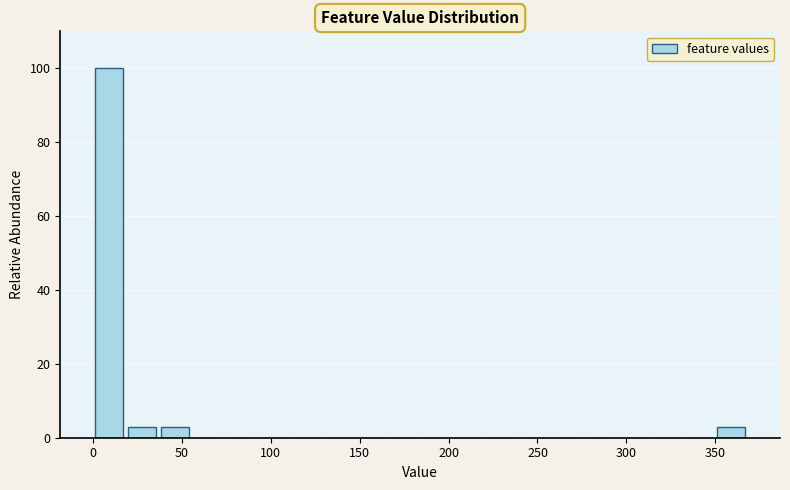

Around what value on the x-axis is the tallest bar? Give the approximate position of its centre, as read against the axis.

10